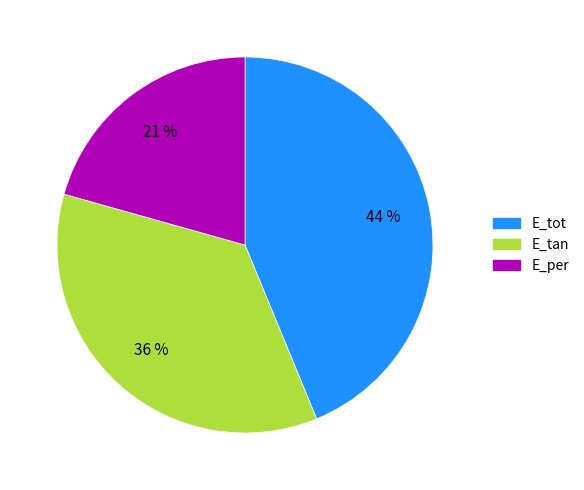

Which has a higher value, E_tan or E_tot?

E_tot